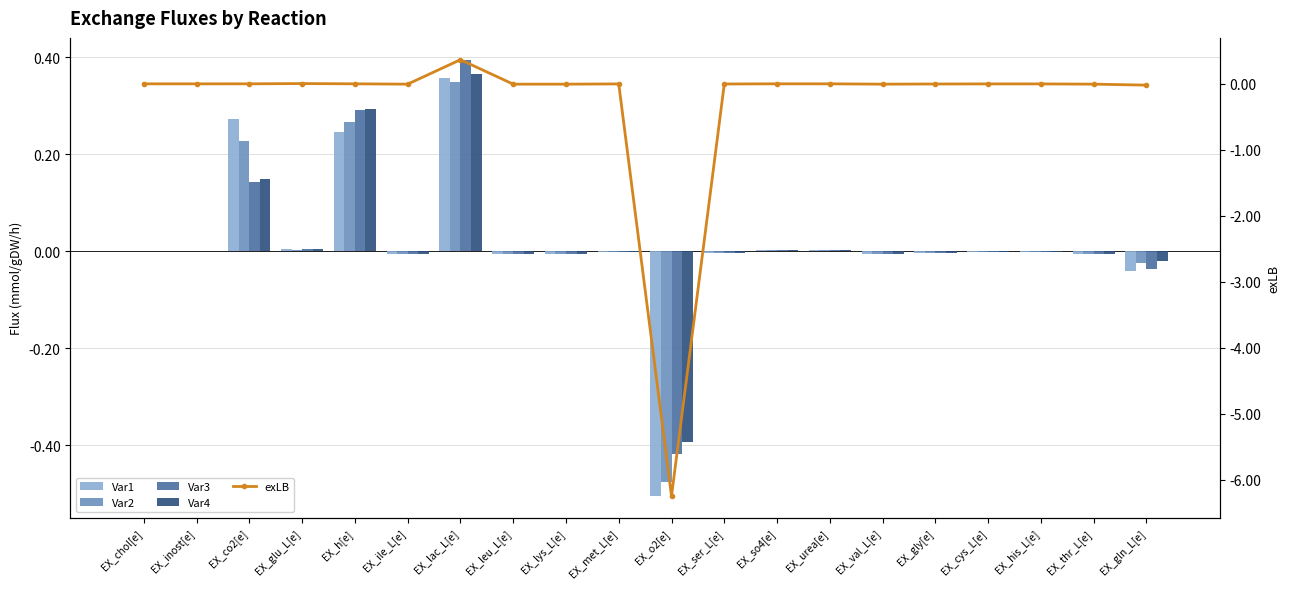

What is the difference between the maximum and minimum values in the Var1 series?

0.9